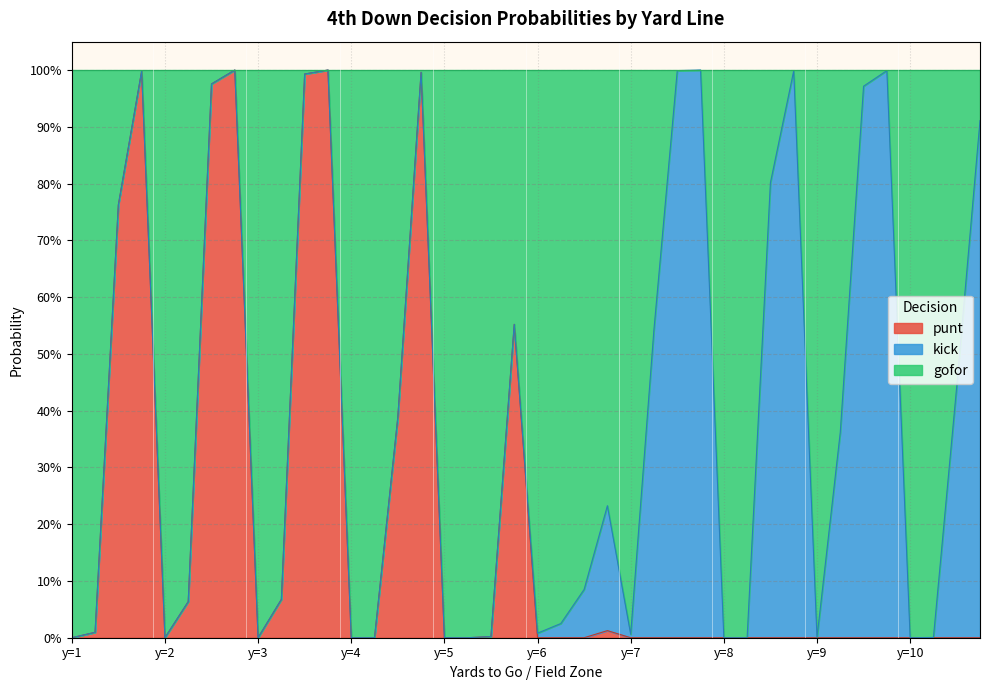

What are all the series names shown in the legend?

punt, kick, gofor